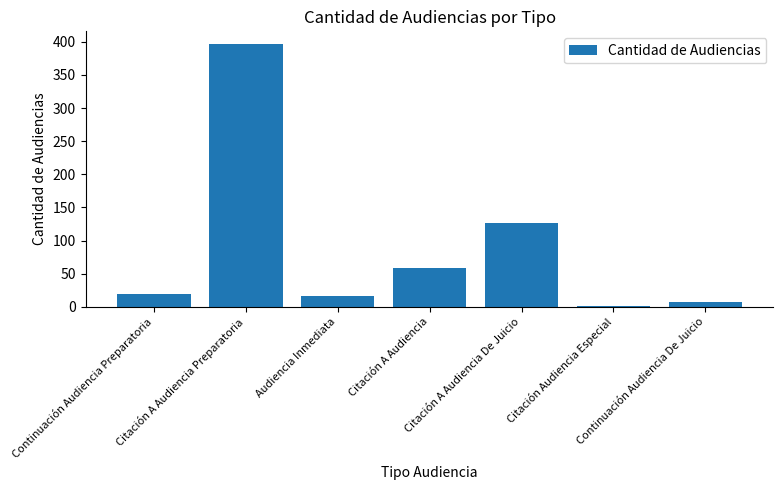

Reading right to left, what are all the values shown in this chart?

7	1	126	59	17	396	20